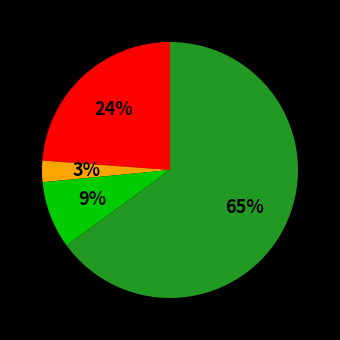

To the nearest percent, what is the average slice percentage?

25%